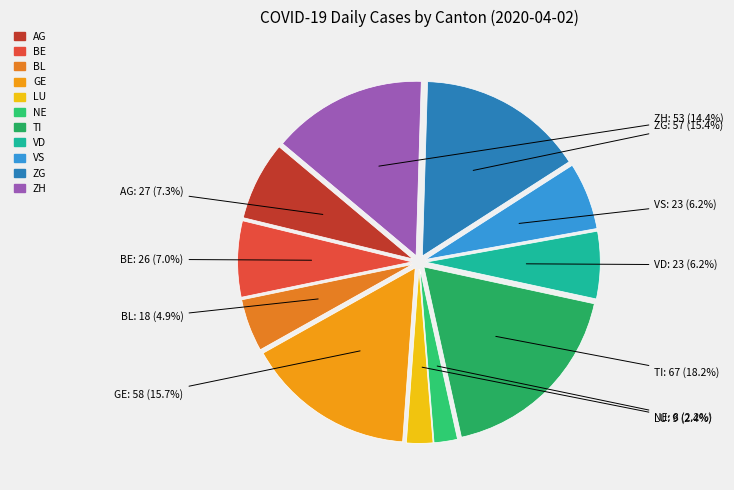

Is there a majority slice in this chart?

No